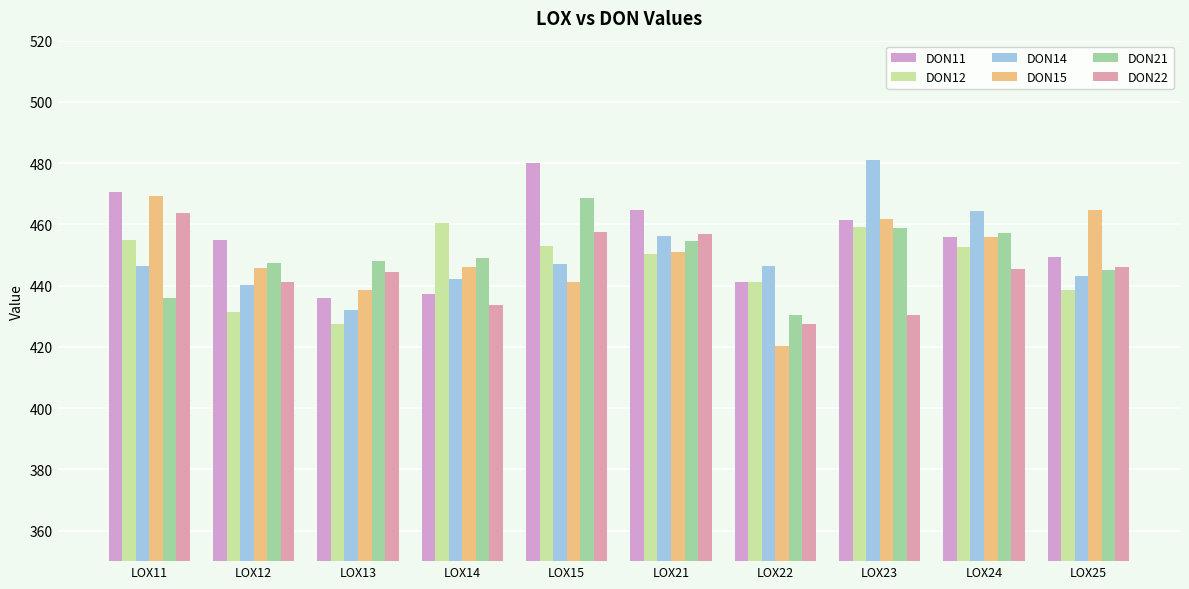

What is the minimum value shown in the chart?

420.3